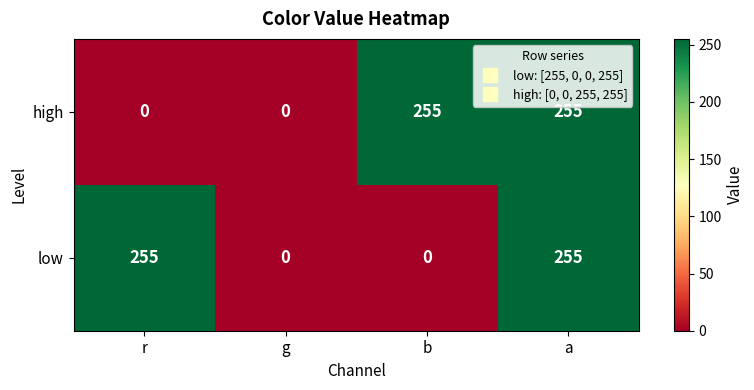

At how many categories does at least one series exceed 231?

3